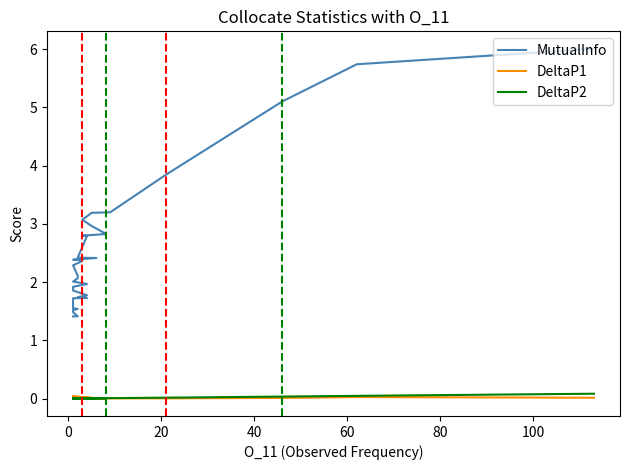

How many interior local peaks does the DeltaP2 series have?

10